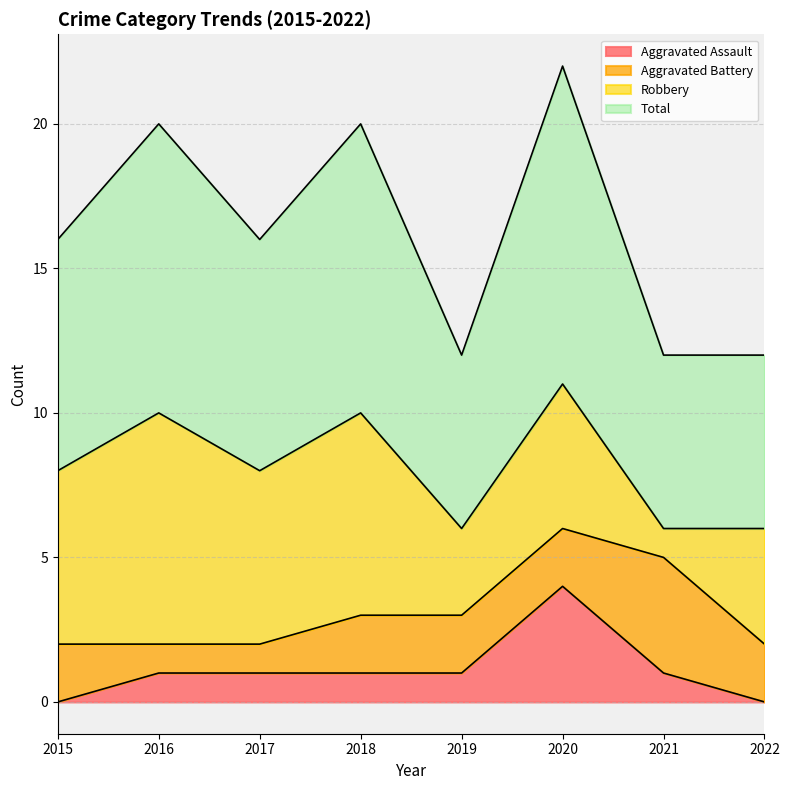

What is the highest value of the Aggravated Assault series?

4